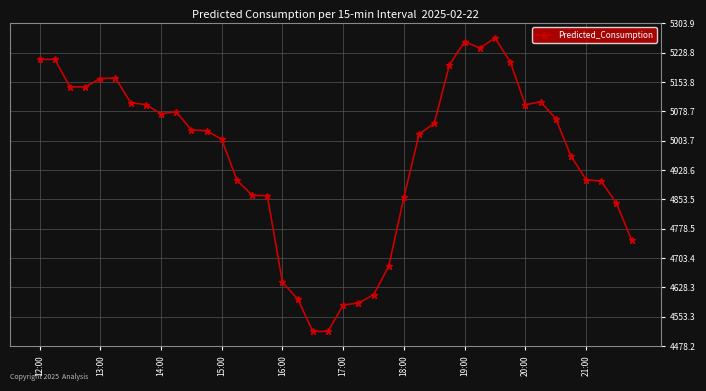

How many data points are above 5031?

20